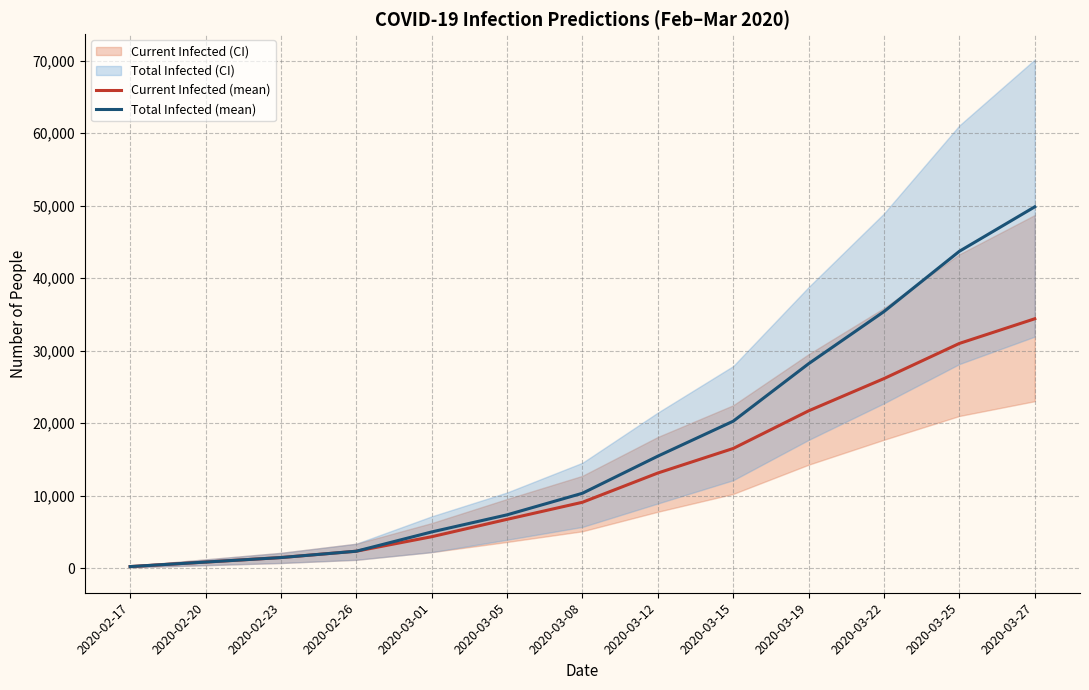

The value of Current Infected (mean) at 2020-03-22 is 9468. True or false?

False